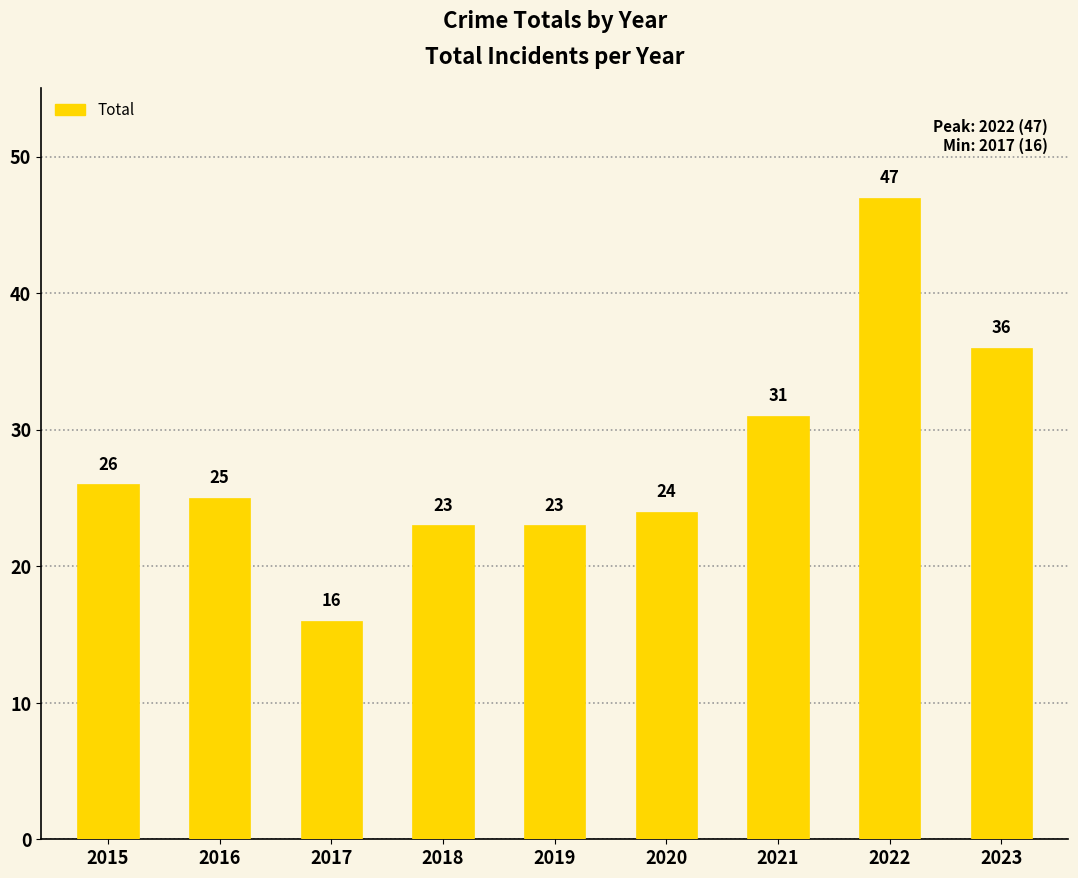

Where does the data first go above 25?

2015